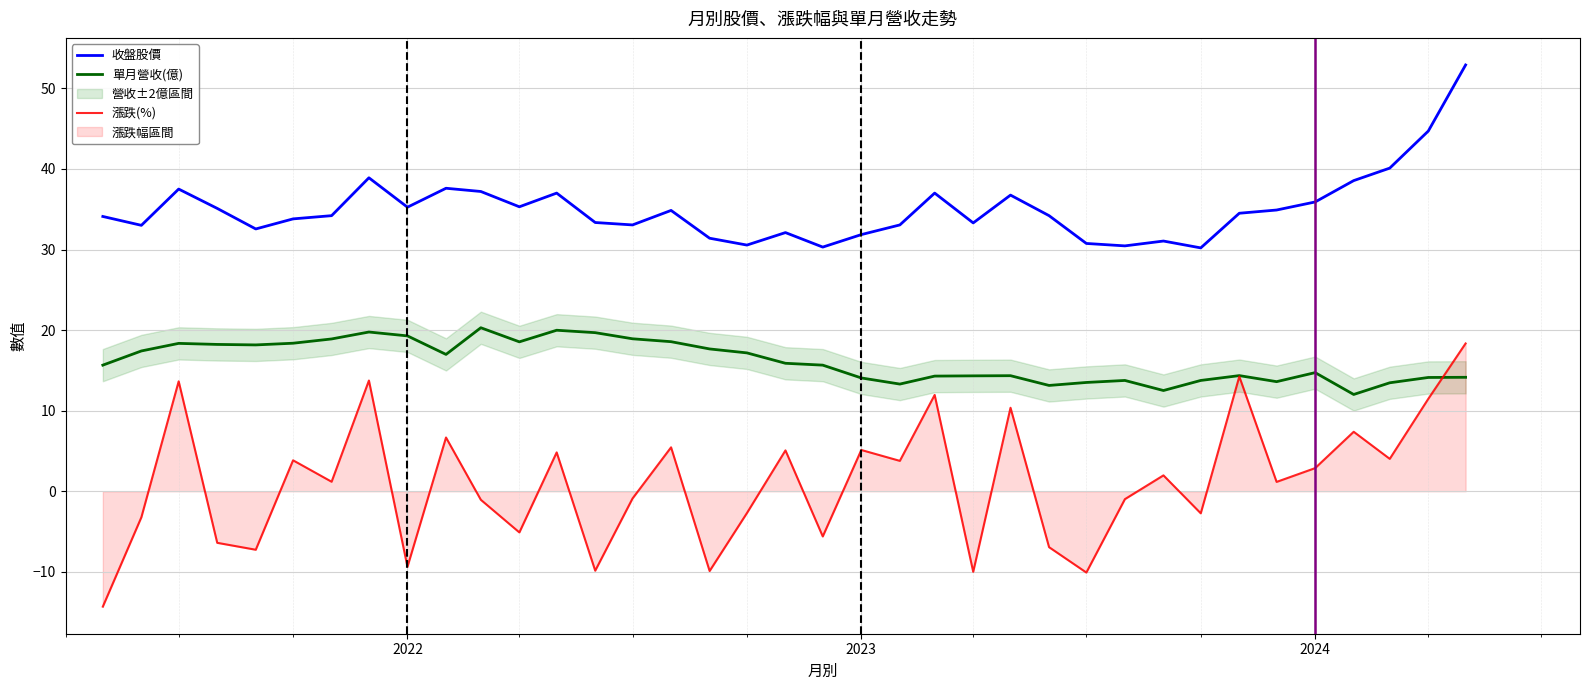

How many values in the 收盤股價 series are below 34?

16